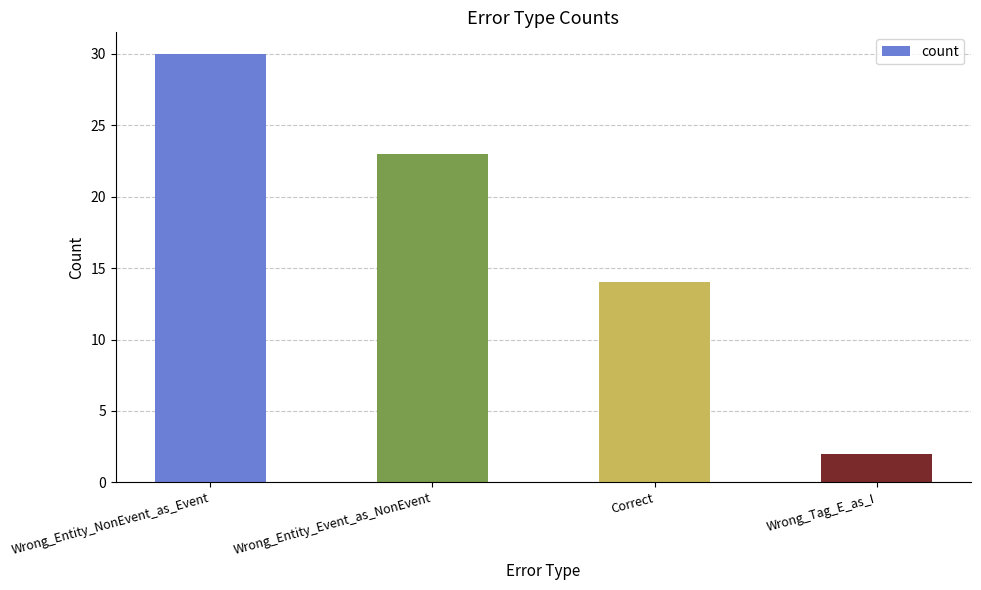

The chart shows a value of 30 at Wrong_Entity_NonEvent_as_Event. True or false?

True